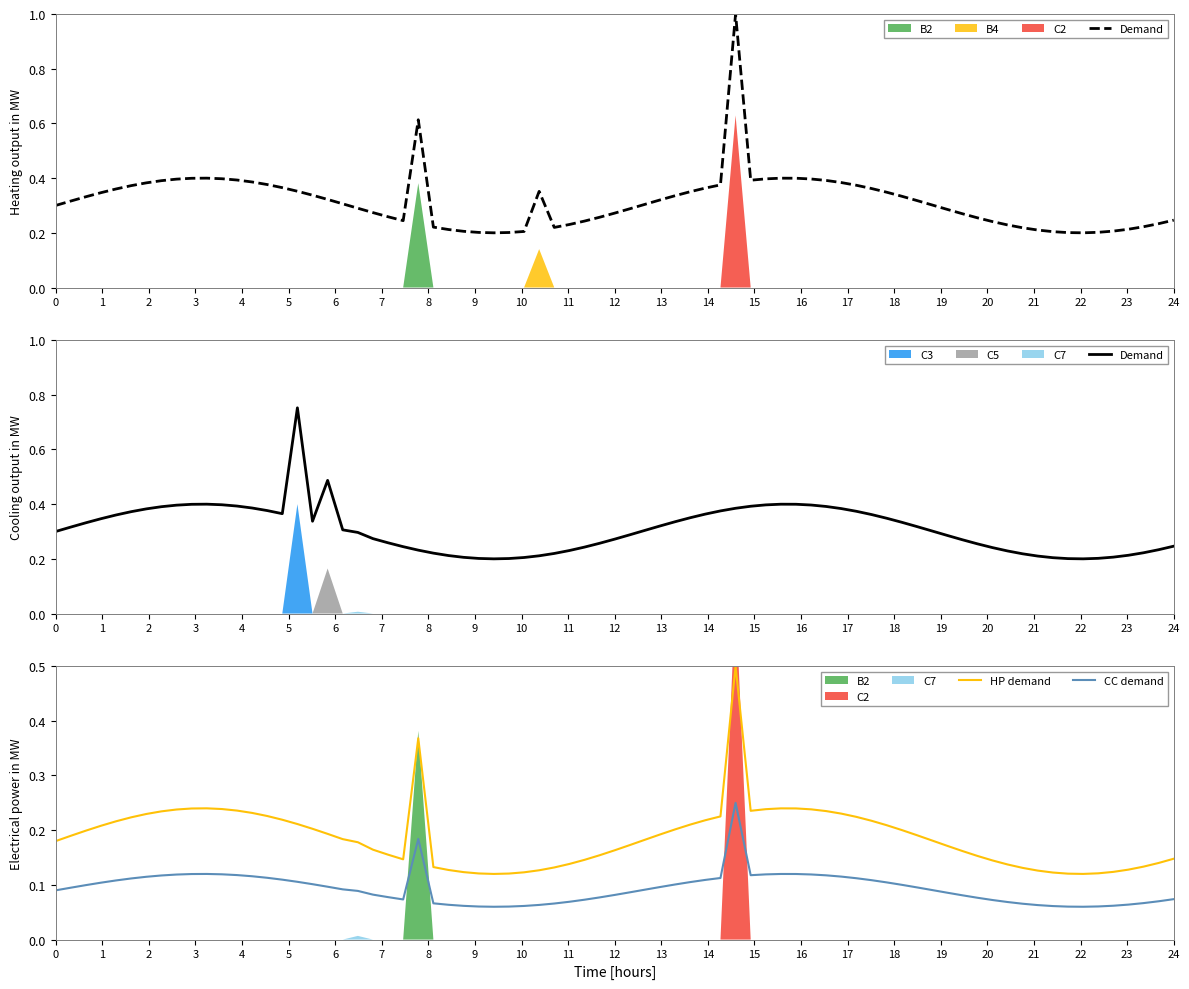

True or false: HP demand and CC demand intersect in this chart.

False